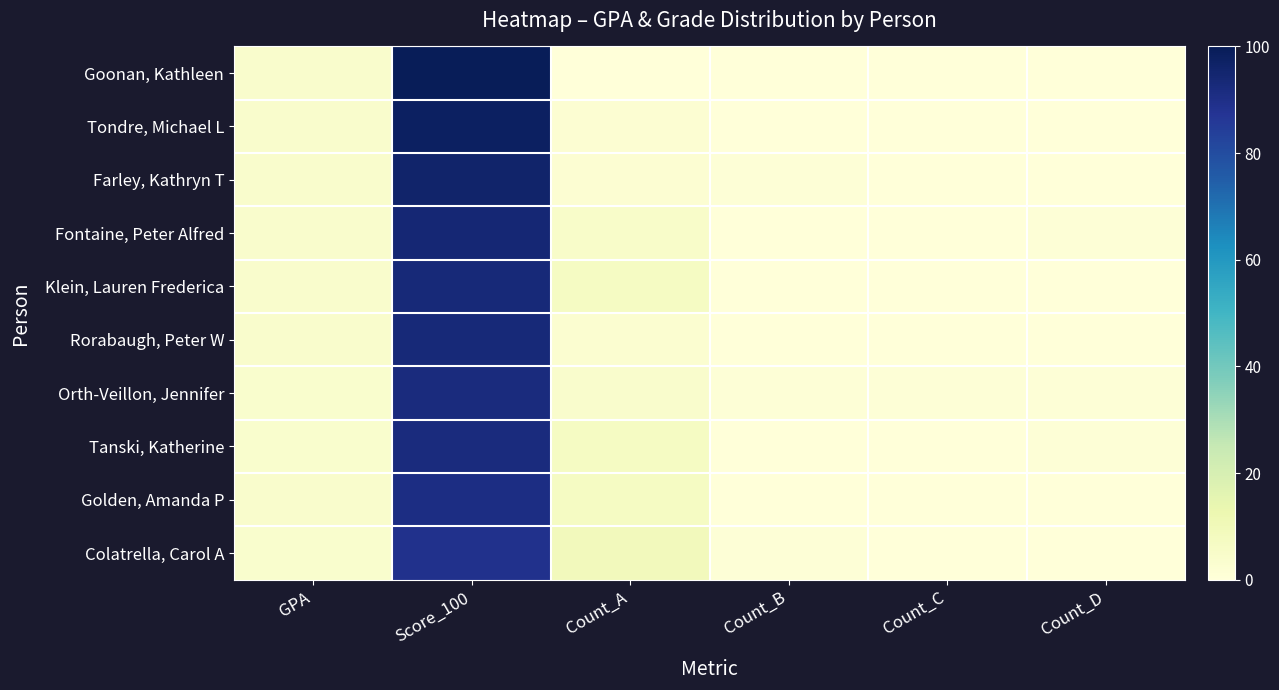

Reading left to right, what are all the values shown in this chart?

Goonan, Kathleen: GPA=4.0	Score_100=100.0	Count_A=0.0	Count_B=0.0	Count_C=0.0	Count_D=0.0
Tondre, Michael L: GPA=4.0	Score_100=98.0	Count_A=2.0	Count_B=0.0	Count_C=0.0	Count_D=0.0
Farley, Kathryn T: GPA=3.9	Score_100=96.0	Count_A=2.0	Count_B=1.0	Count_C=0.0	Count_D=0.0
Fontaine, Peter Alfred: GPA=3.9	Score_100=94.0	Count_A=5.0	Count_B=0.0	Count_C=0.0	Count_D=1.0
Klein, Lauren Frederica: GPA=3.9	Score_100=93.0	Count_A=7.0	Count_B=0.0	Count_C=0.0	Count_D=0.0
Rorabaugh, Peter W: GPA=4.0	Score_100=93.0	Count_A=3.0	Count_B=0.0	Count_C=0.0	Count_D=0.0
Orth-Veillon, Jennifer: GPA=3.9	Score_100=92.0	Count_A=4.0	Count_B=1.0	Count_C=1.0	Count_D=1.0
Tanski, Katherine: GPA=3.9	Score_100=92.0	Count_A=7.0	Count_B=0.0	Count_C=0.0	Count_D=1.0
Golden, Amanda P: GPA=3.9	Score_100=91.0	Count_A=7.0	Count_B=0.0	Count_C=0.0	Count_D=0.0
Colatrella, Carol A: GPA=3.9	Score_100=89.0	Count_A=9.0	Count_B=1.0	Count_C=0.0	Count_D=0.0